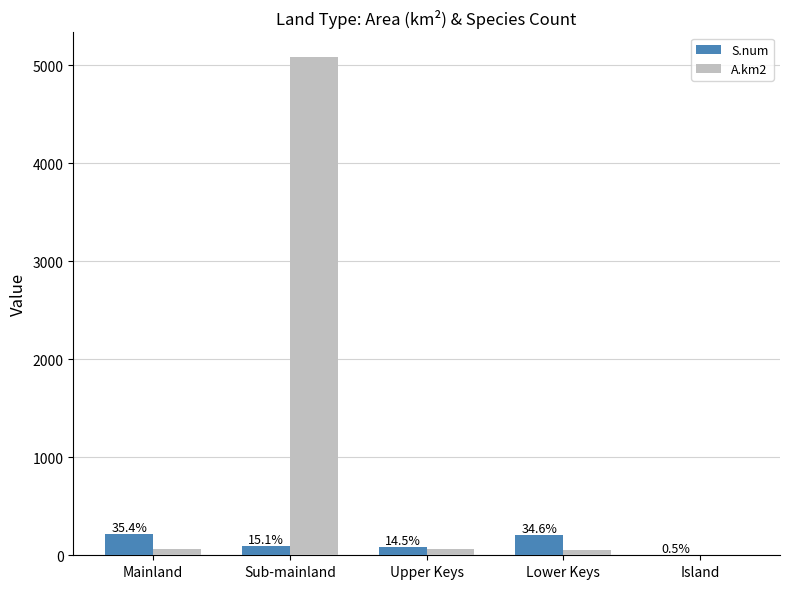

Reading left to right, transcribe all the data shown in this chart.

S.num: 213.0	91.0	87.0	208.0	3.0
A.km2: 66.0	5080.0	65.0	53.8	0.9